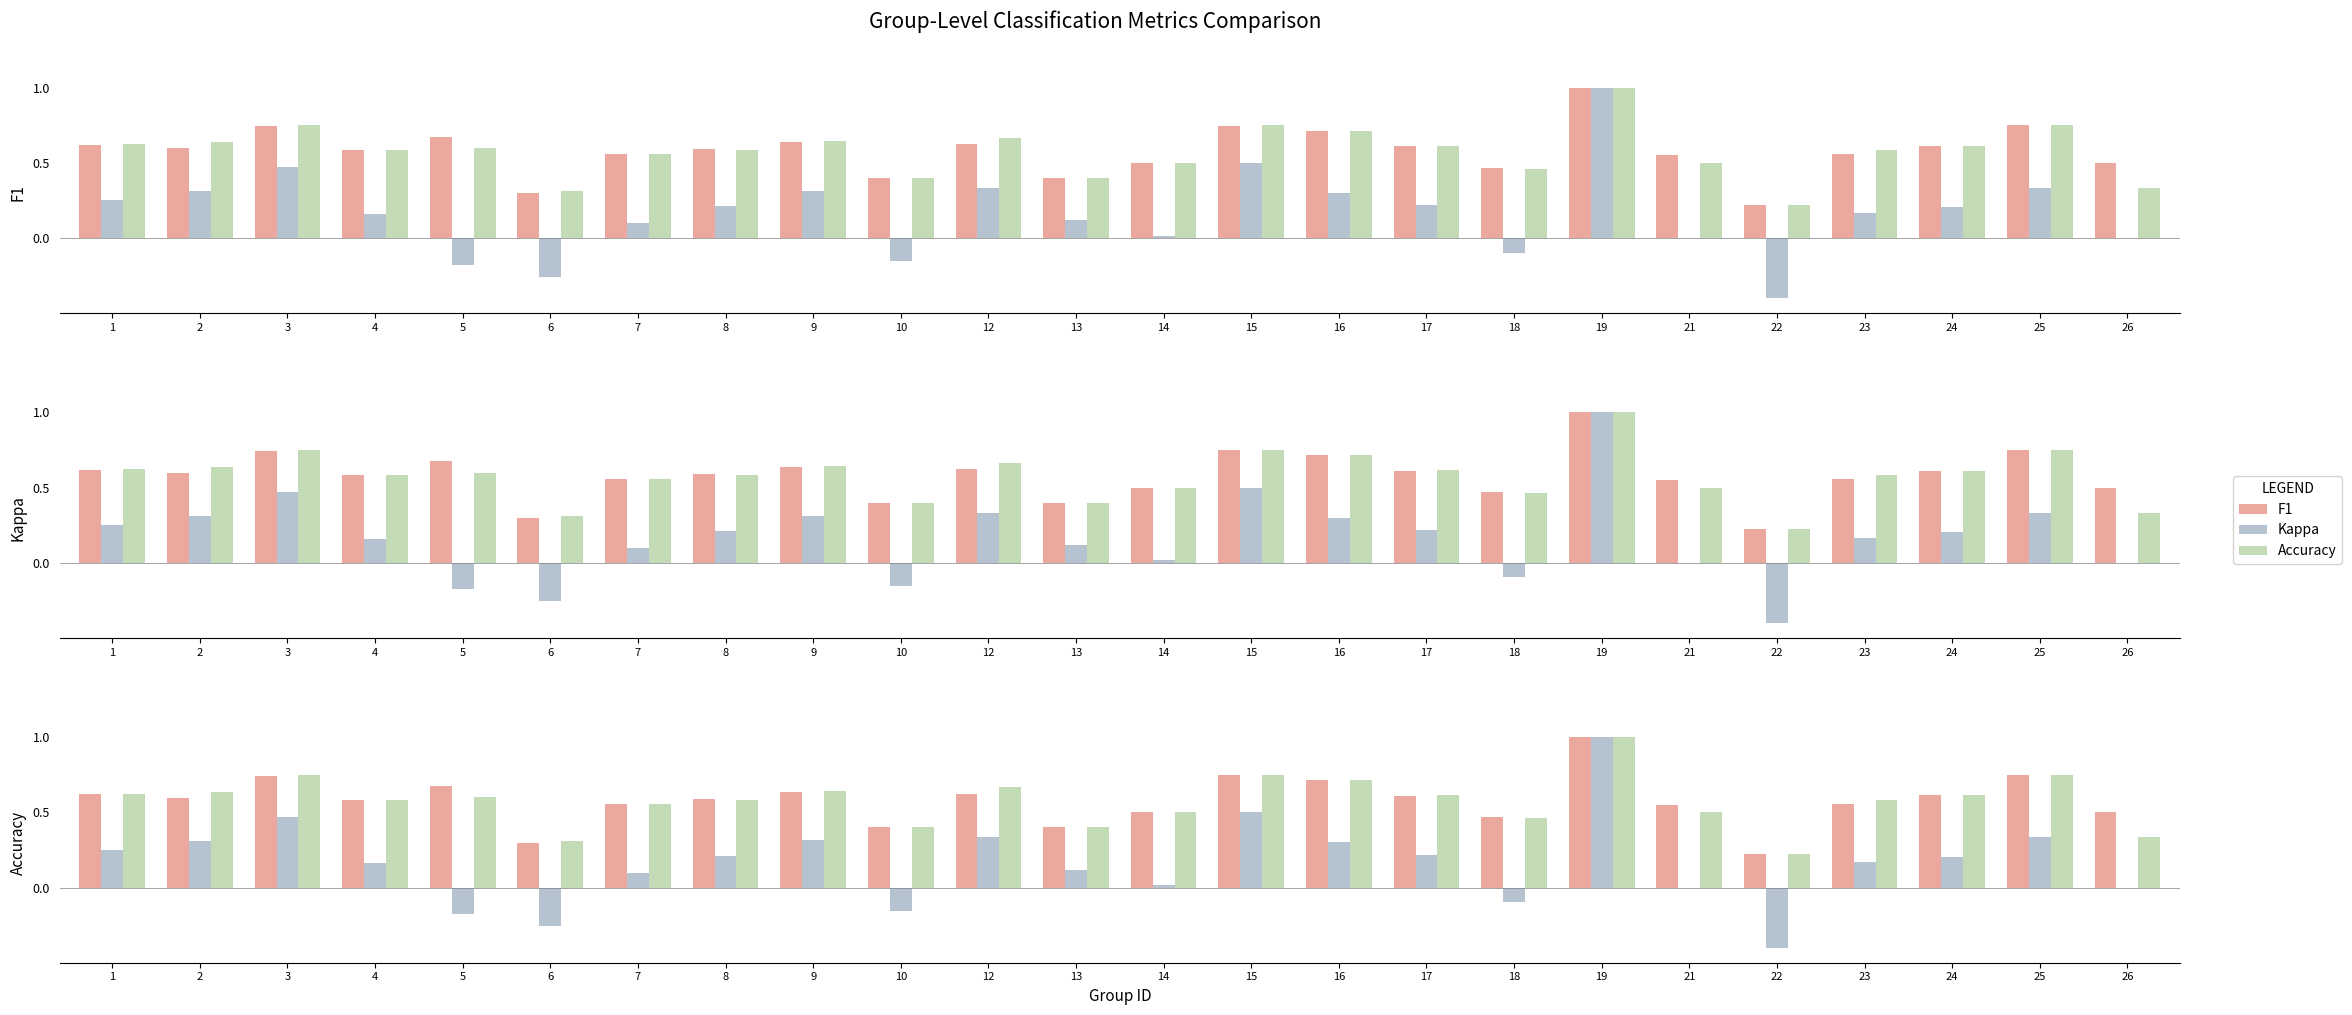

What is the difference between the Accuracy values at 25 and 26?

0.4